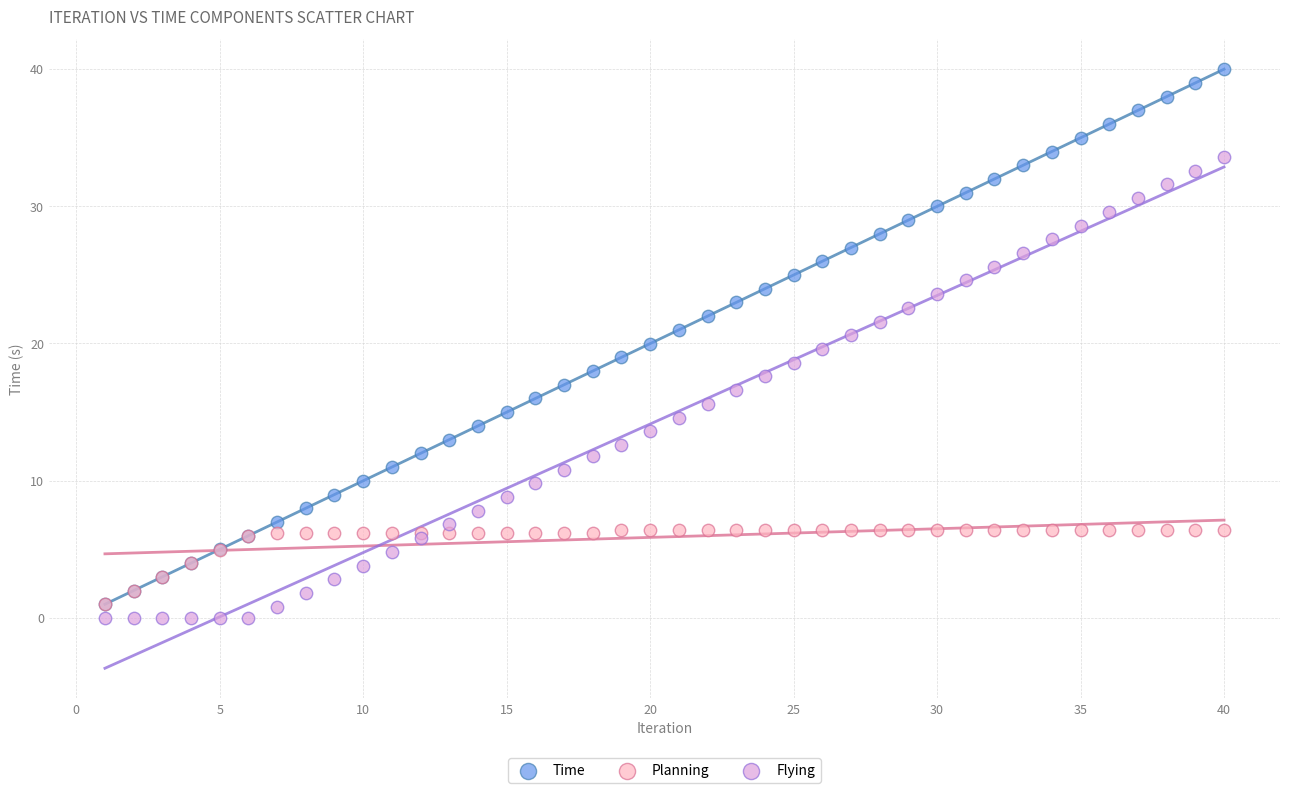

Which series contains the highest Y value?

Time